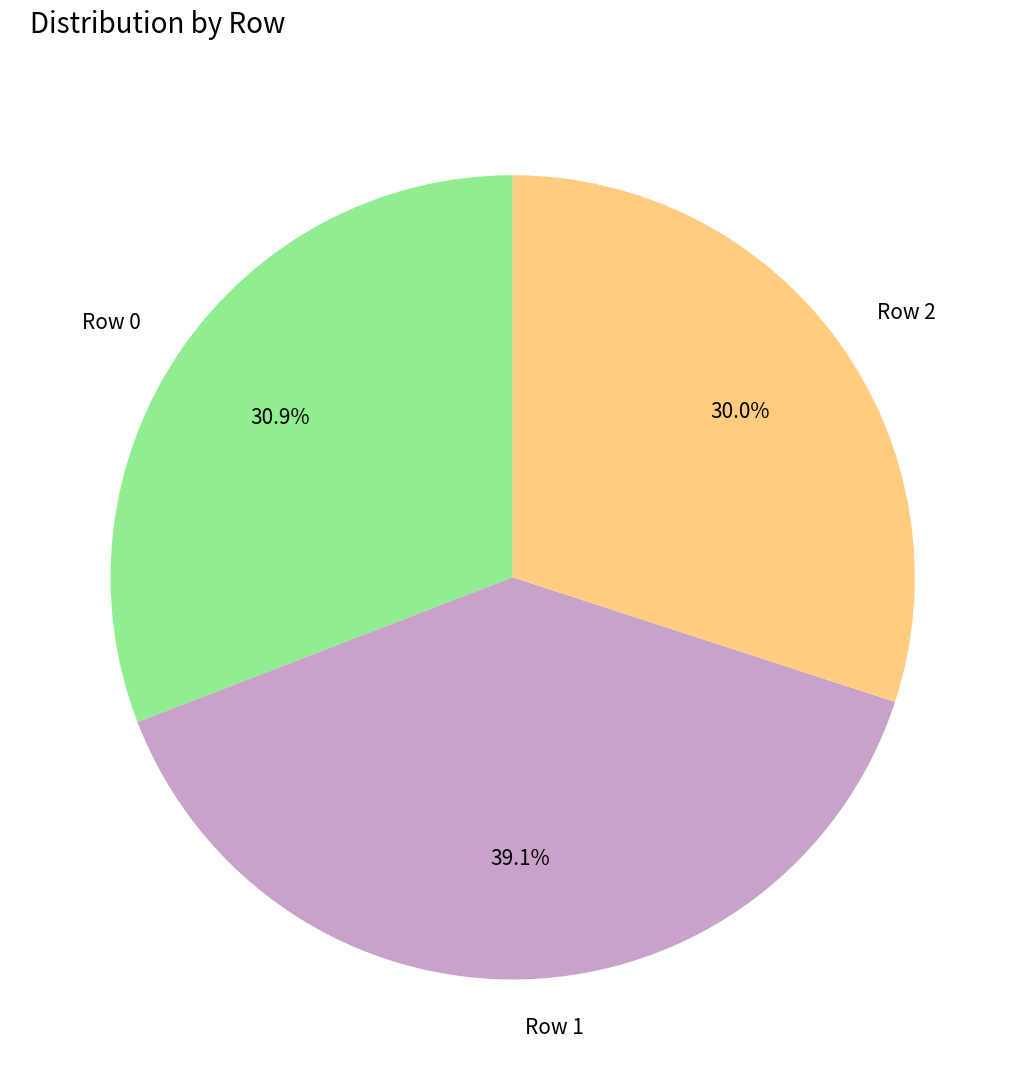

Count the number of slices in the pie.

3